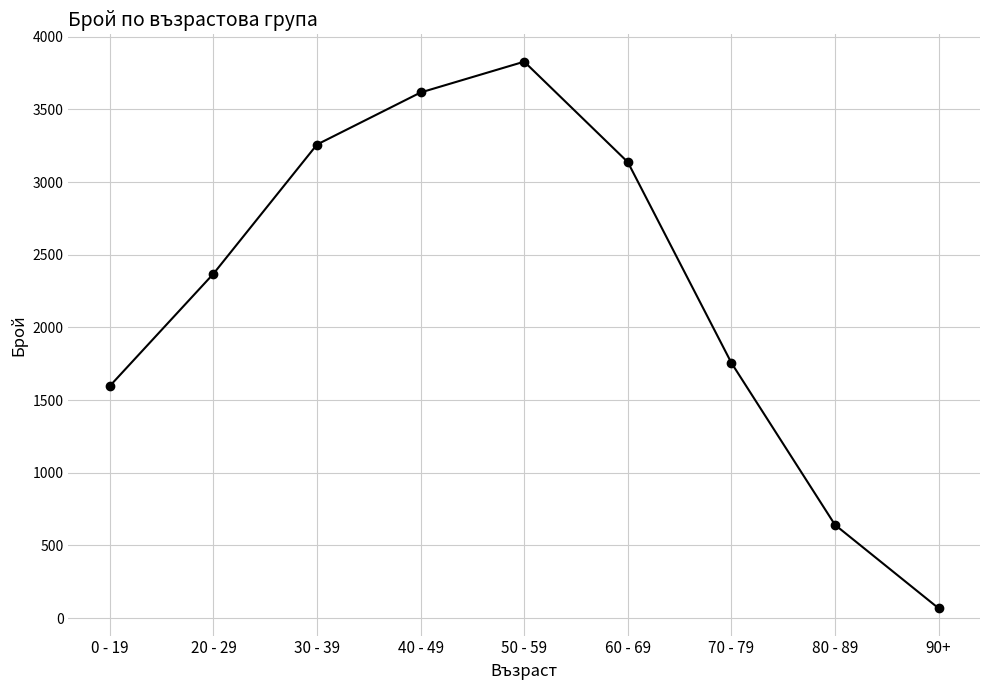

What is the greatest value displayed?

3828